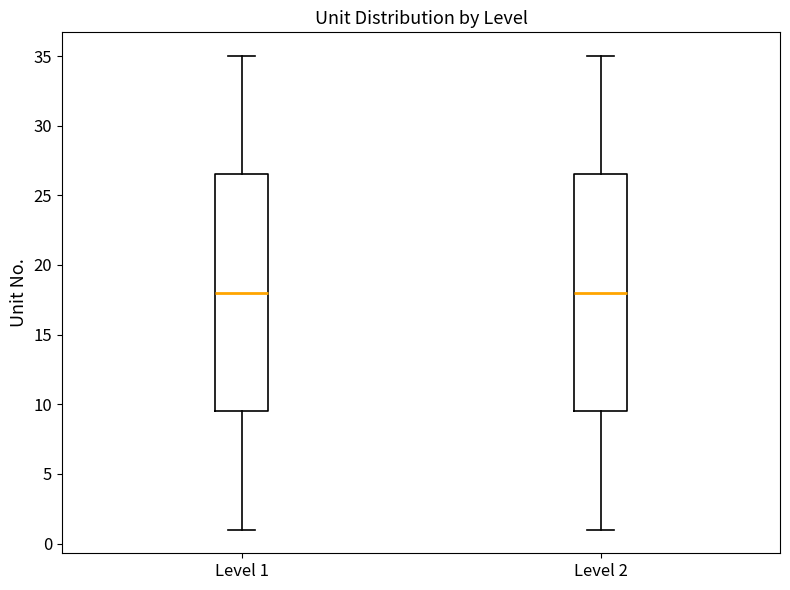

Reading left to right, transcribe this box plot: for each box, give where its median line is, the range the box spans, and where its two whiskers end, as read against the y-axis. The values are not printed on the chart, so give them approximately, as read against the axis.

Level 1: median 18.0, box 9.5 to 26.5, whiskers 1.0 to 35.0
Level 2: median 18.0, box 9.5 to 26.5, whiskers 1.0 to 35.0